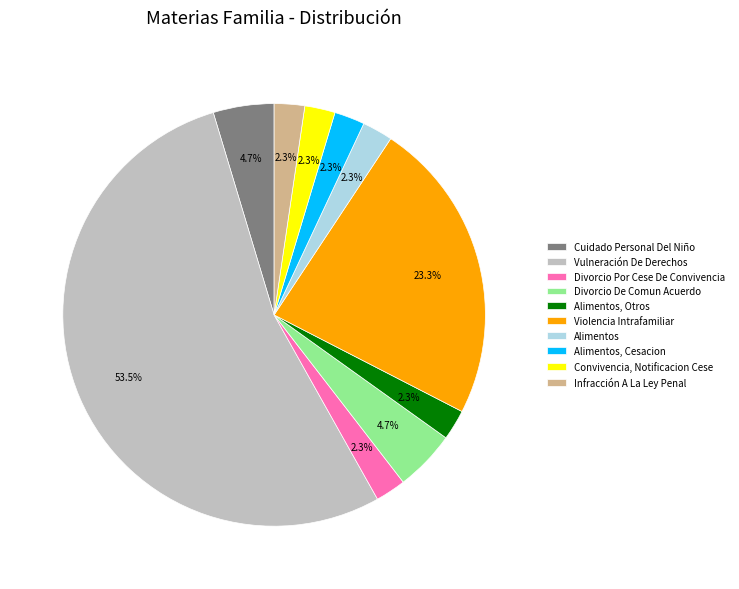

How many segments does this pie chart have?

10